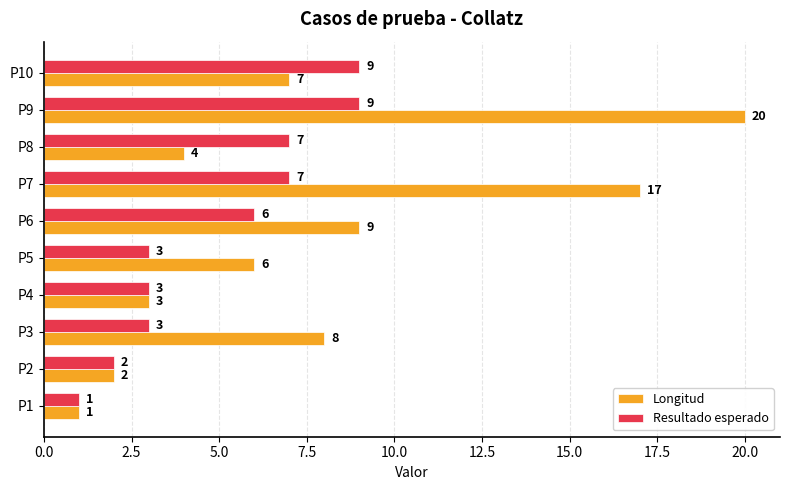

At which category is the sum across all series the highest?

P9